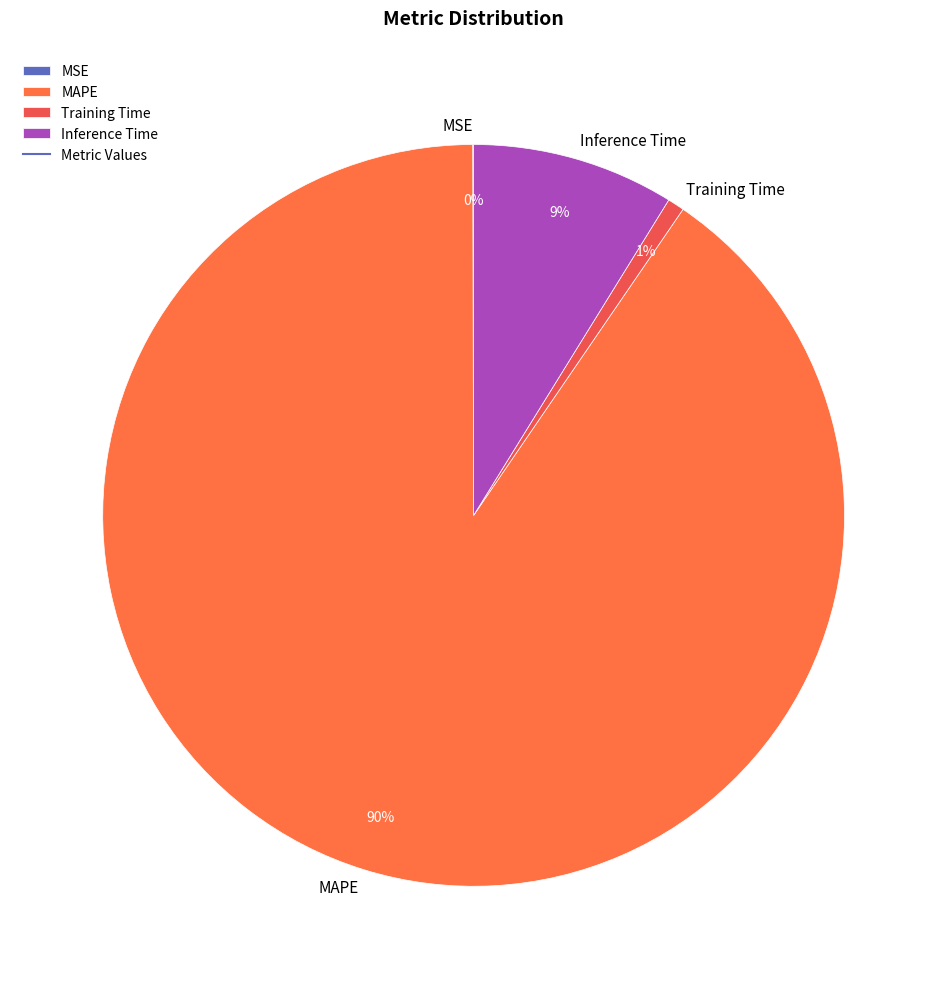

To the nearest percent, what is the difference between the largest and smallest slice percentages?

90%